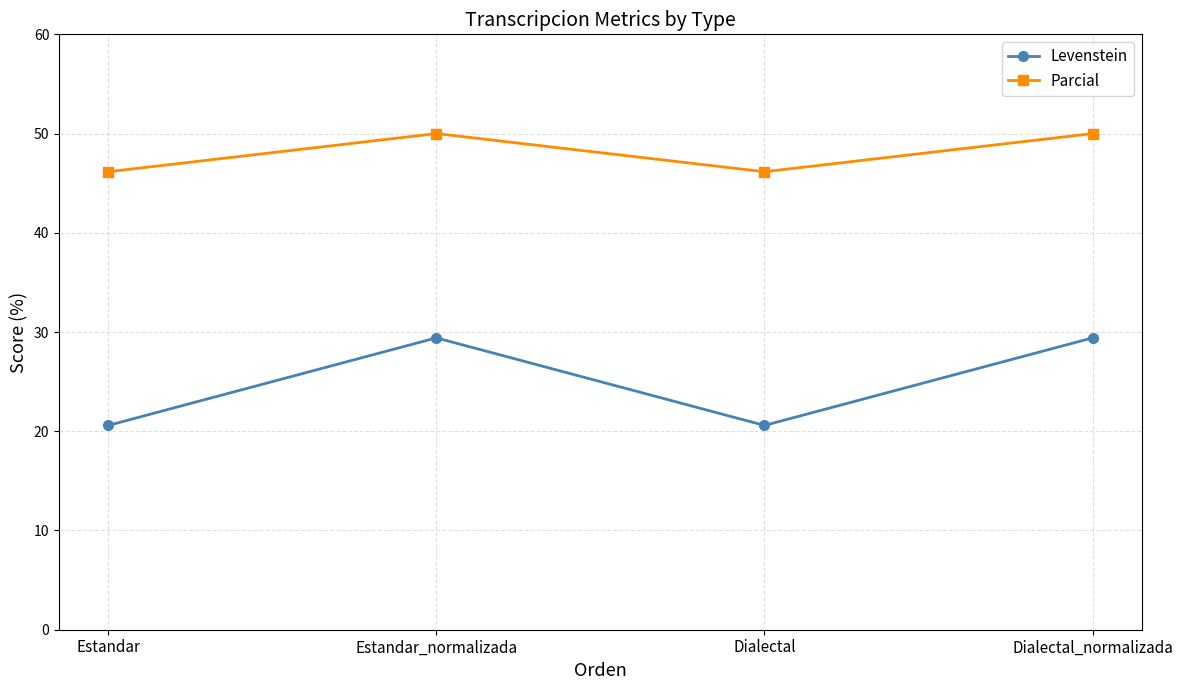

What is the minimum value for Parcial?

46.2